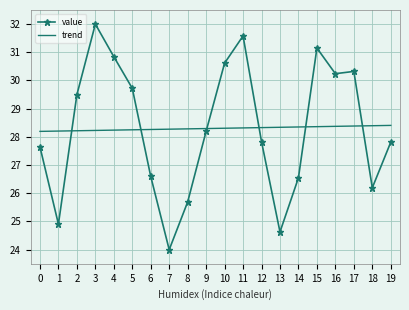

How many intersections are there between trend and value?

6